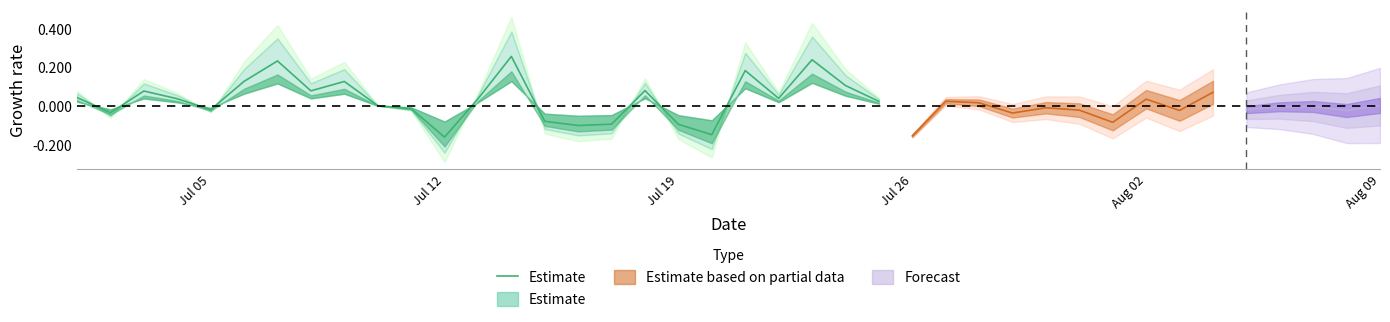

Does the chart have visible grid lines?

No